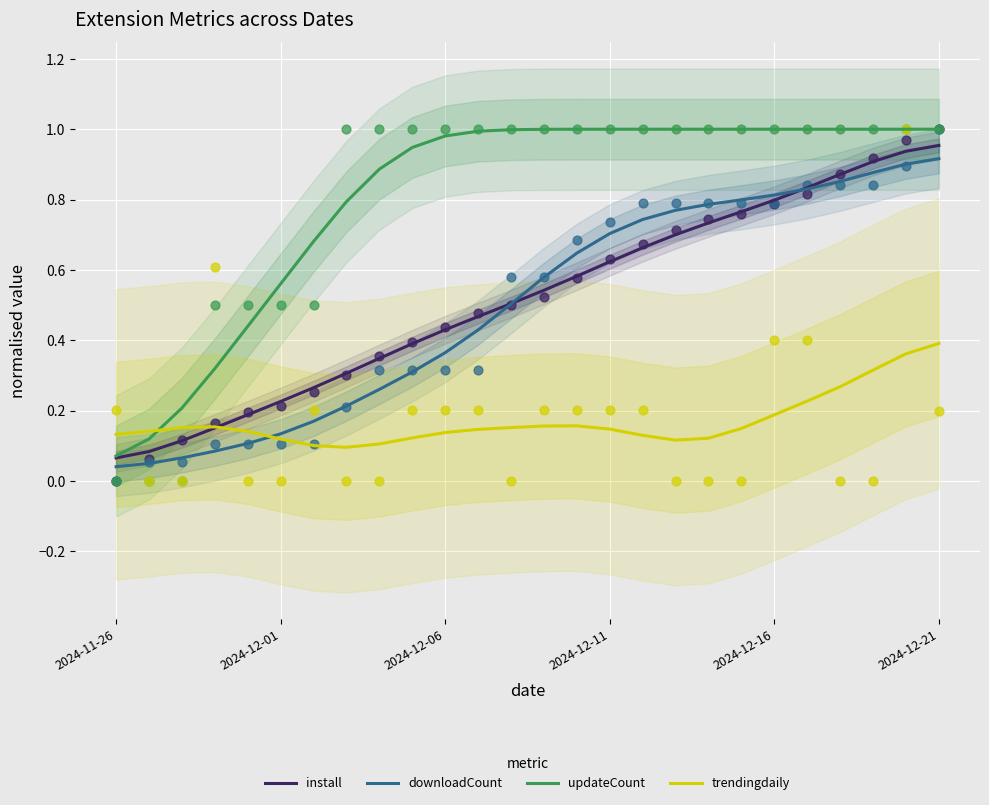

Which series has the widest spread of Y values?

updateCount